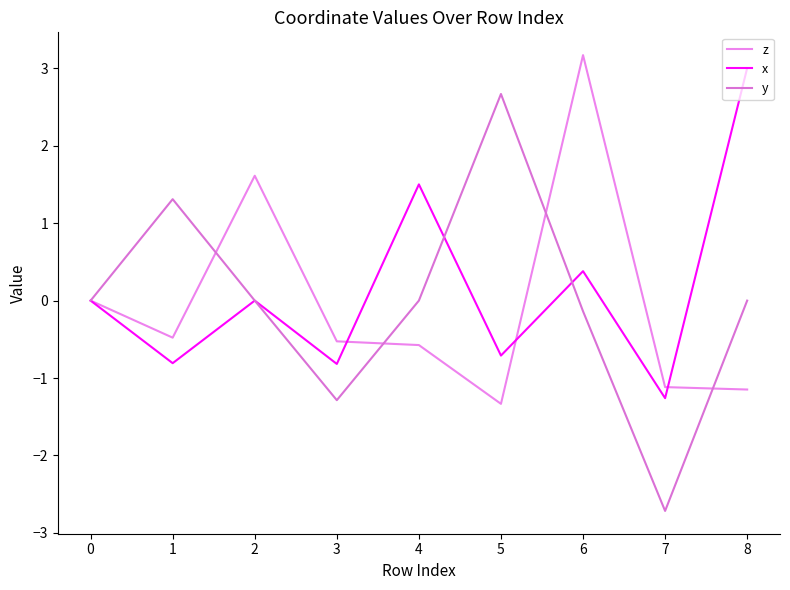

At which label does x reach its peak?

8